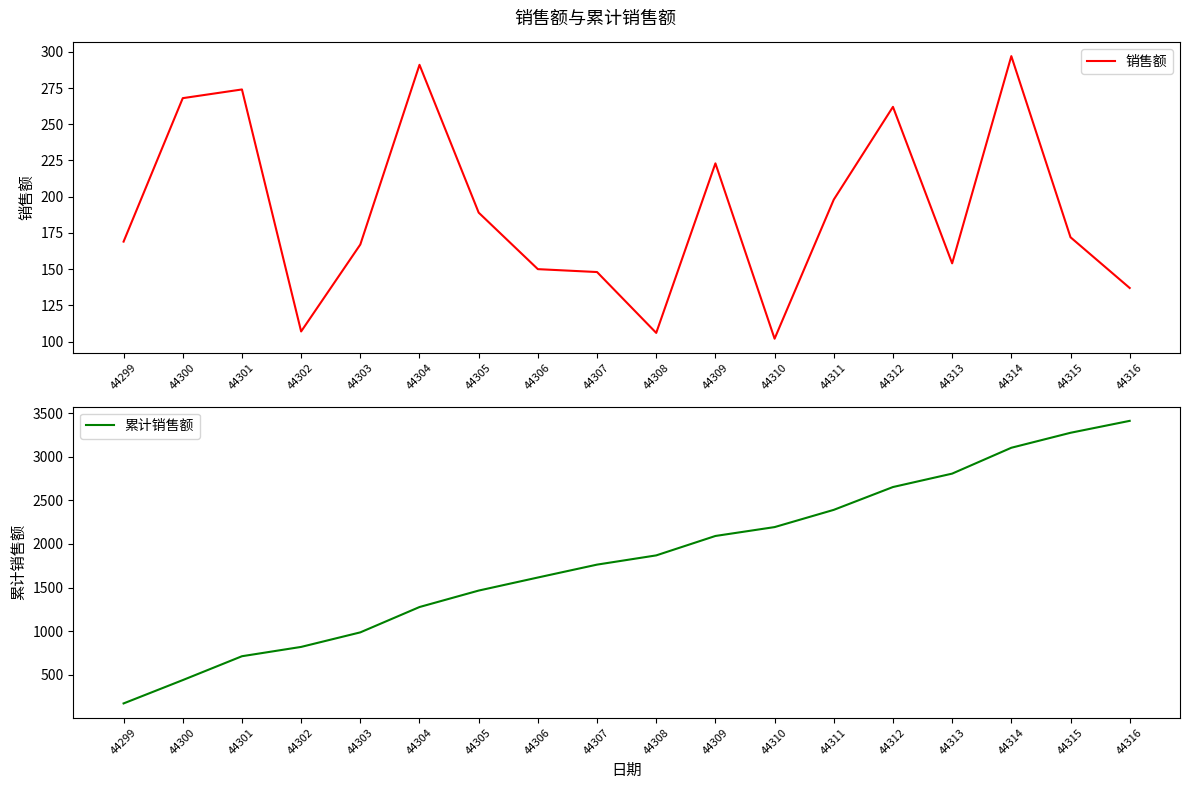

True or false: 销售额 and 累计销售额 intersect in this chart.

False